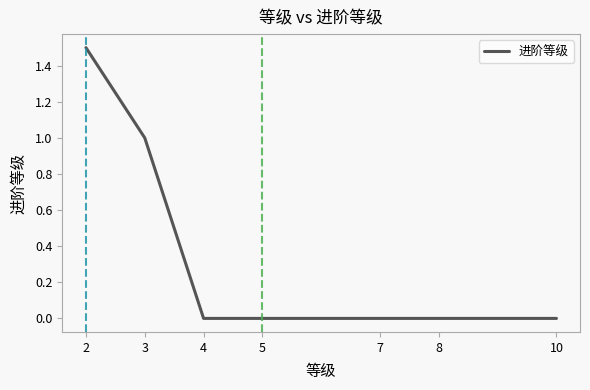

The value at 10 is -0.9. True or false?

False